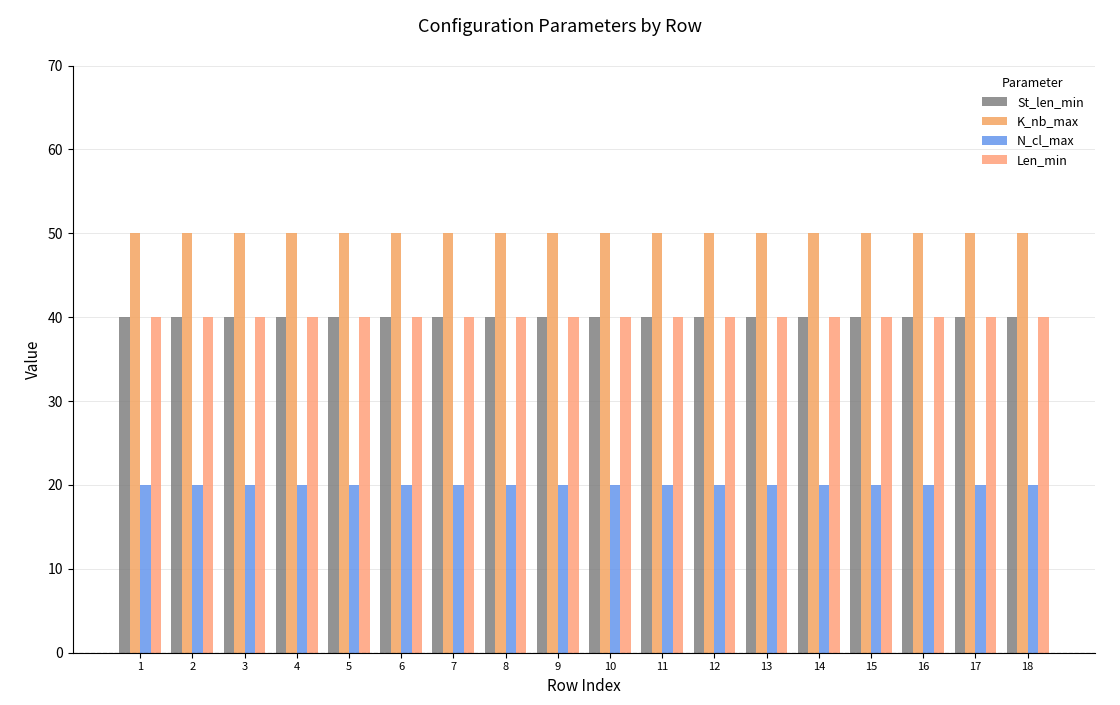

At which label does St_len_min reach its peak?

1